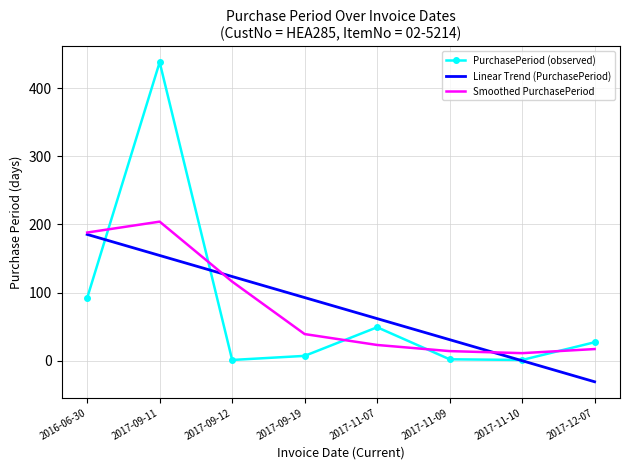

Where does the PurchasePeriod (observed) series first go above 27?

2016-06-30